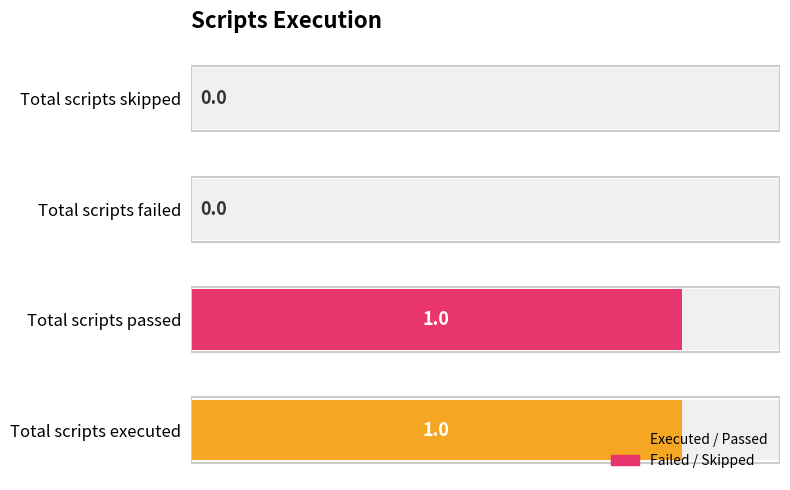

Which has a higher value, Total scripts failed or Total scripts passed?

Total scripts passed